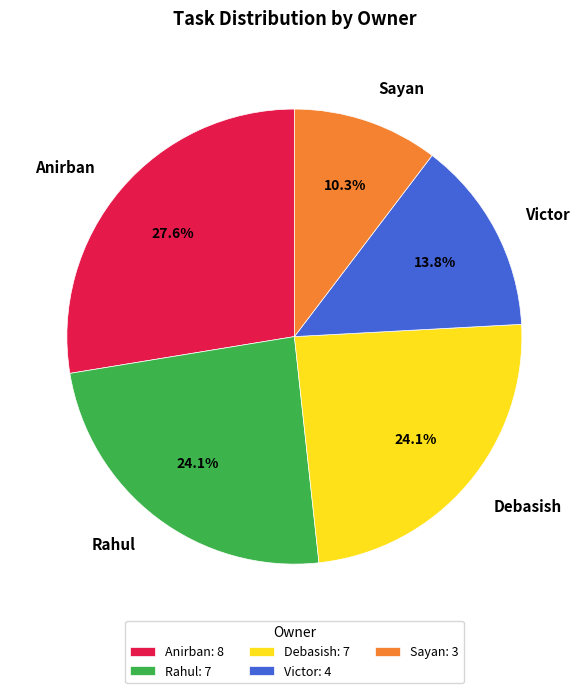

To the nearest percent, what percentage of the pie is Victor?

14%